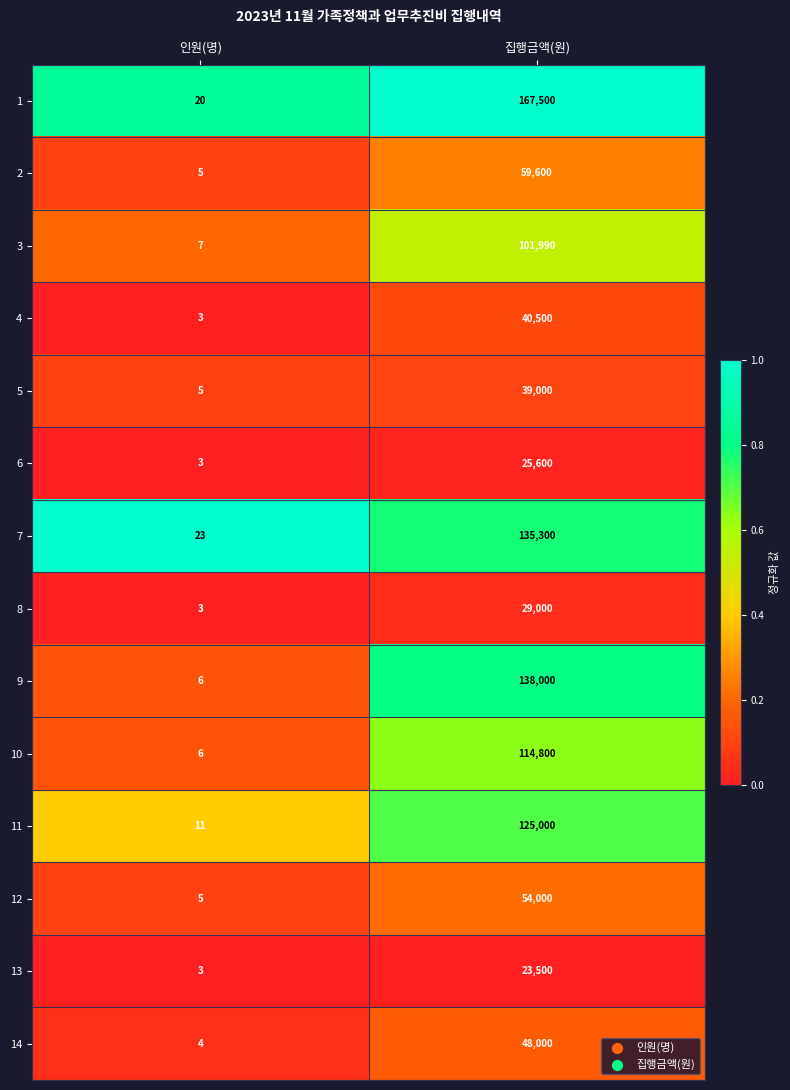

What is the spread (max minus min) of values at 인원(명)?

20